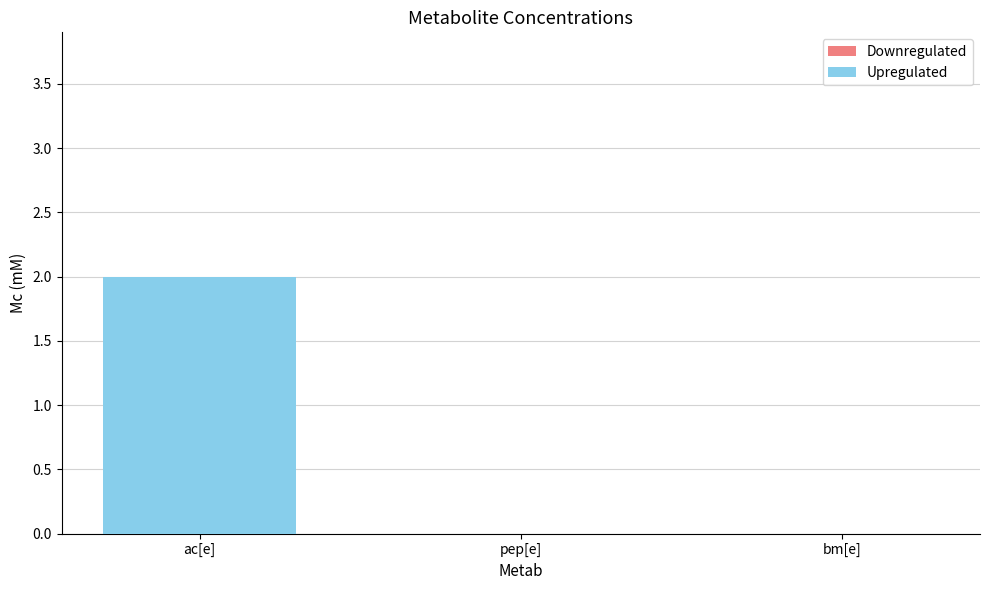

Which has a higher value, ac[e] or bm[e]?

ac[e]